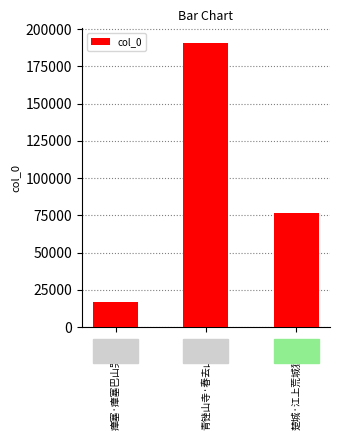

What is the value of the 1st bar from the left?

17140